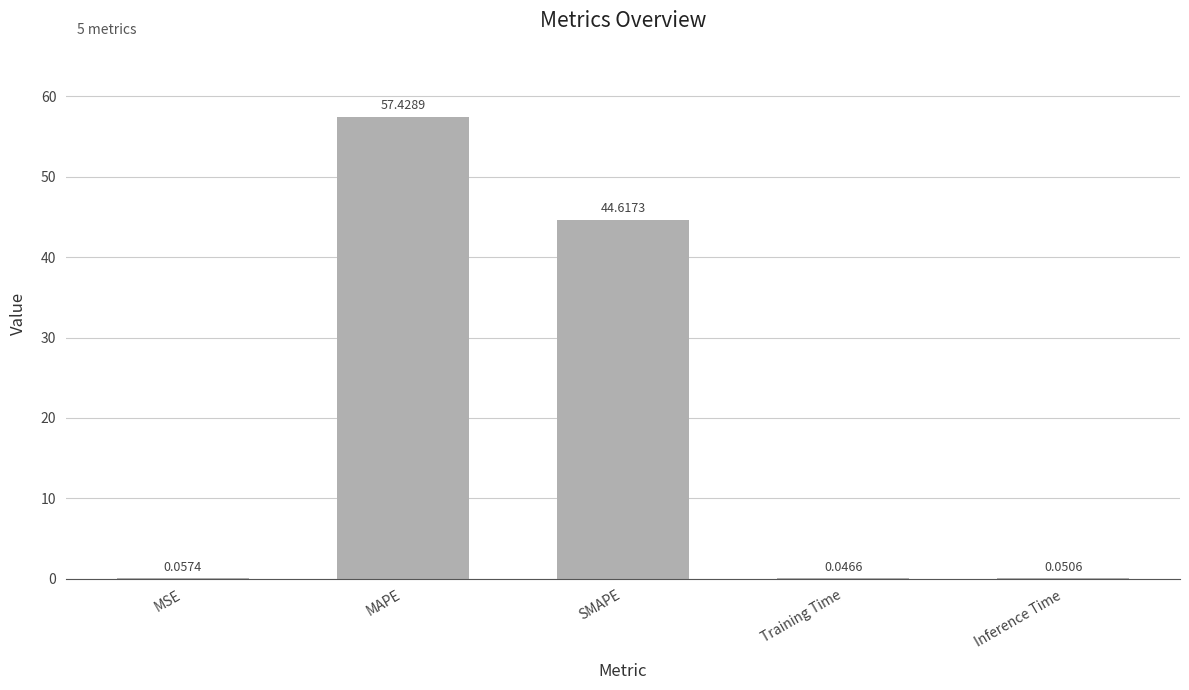

What is the sum of all values?

102.2